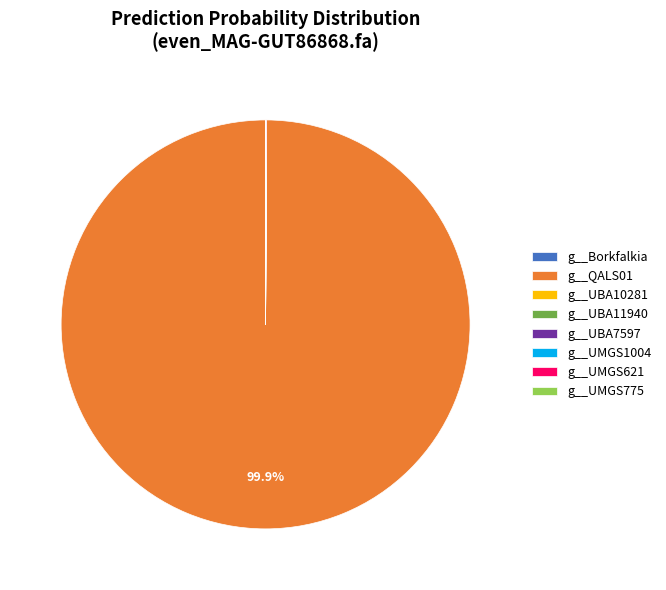

What is the largest slice in the pie chart?

g__QALS01